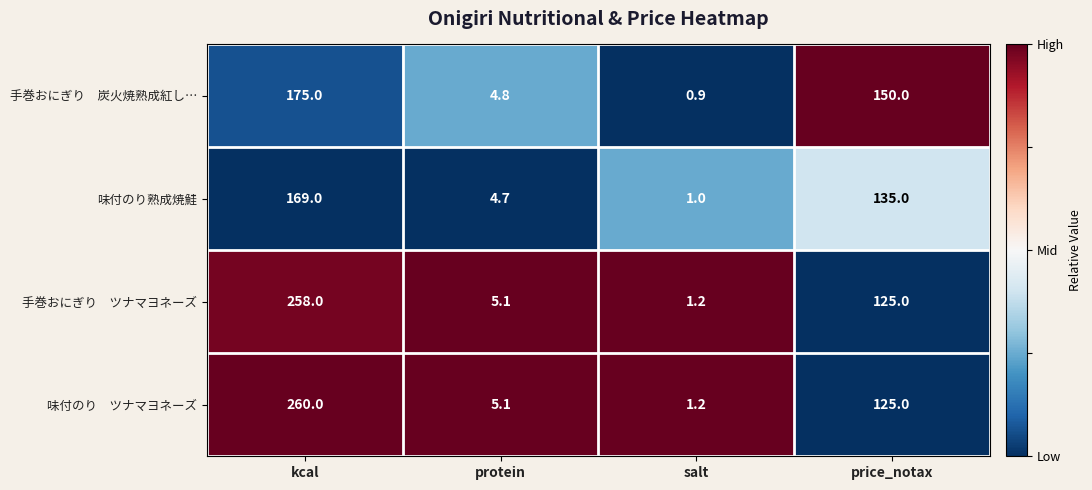

How many values in the 味付のり熟成焼鮭 series are below 135?

2